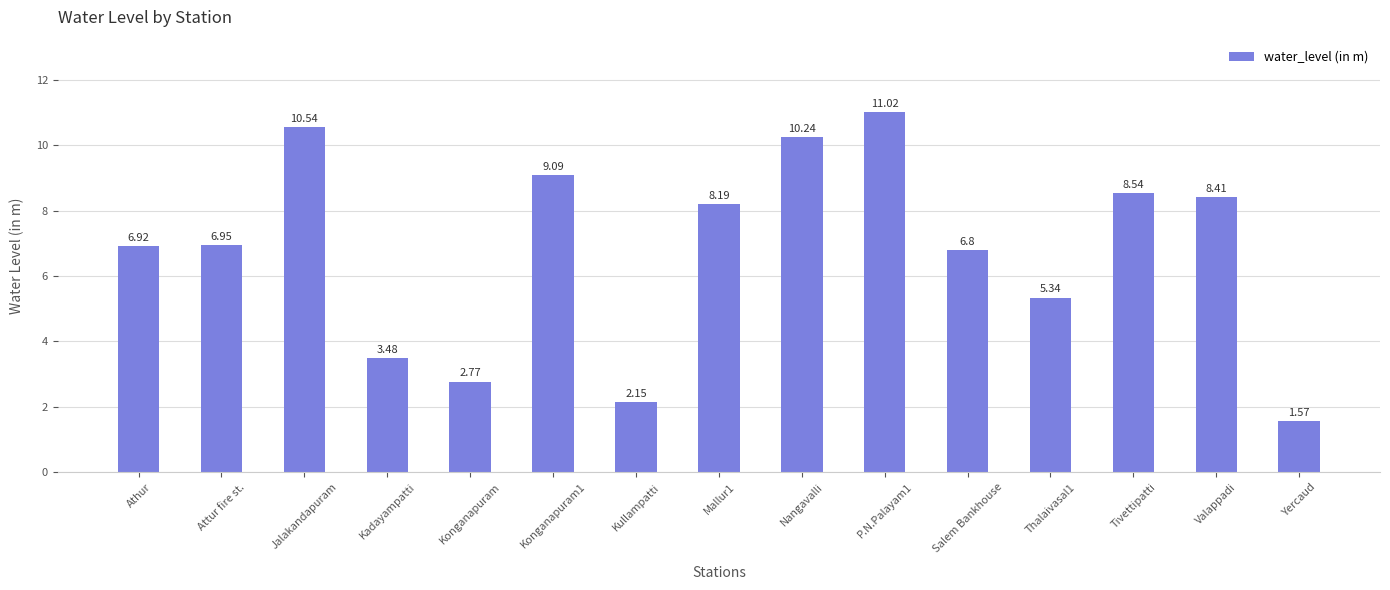

Count the number of data series in this chart.

1